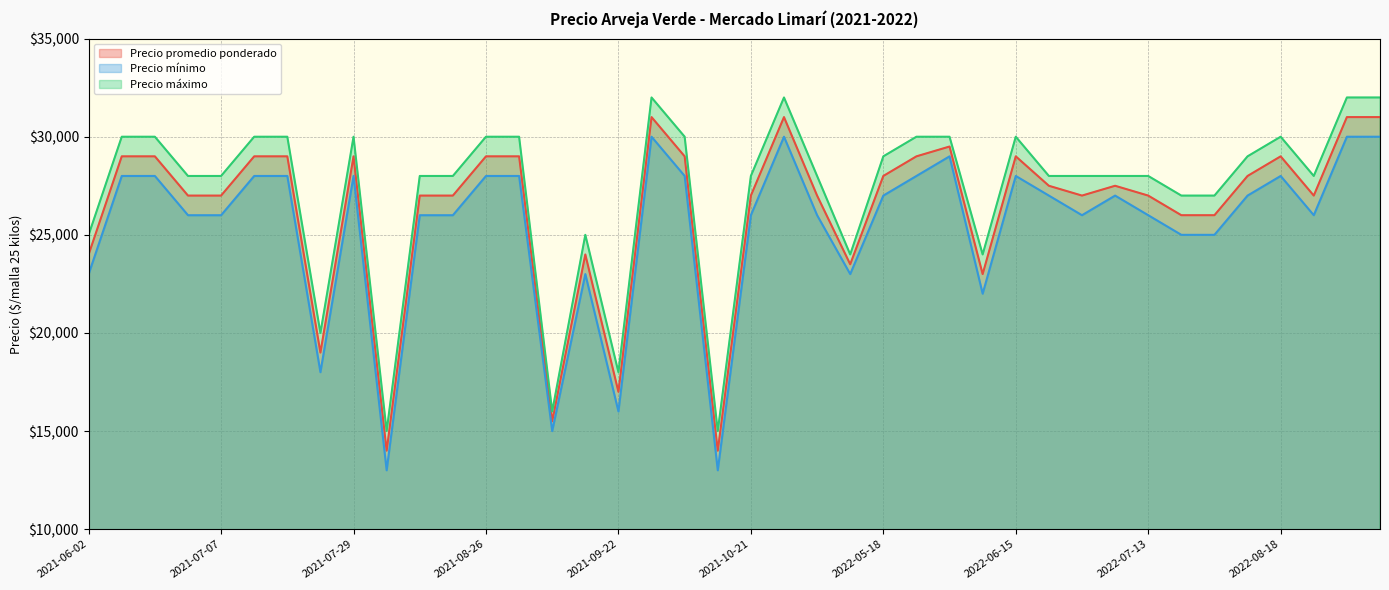

True or false: Precio máximo and Precio mínimo cross at least once.

False